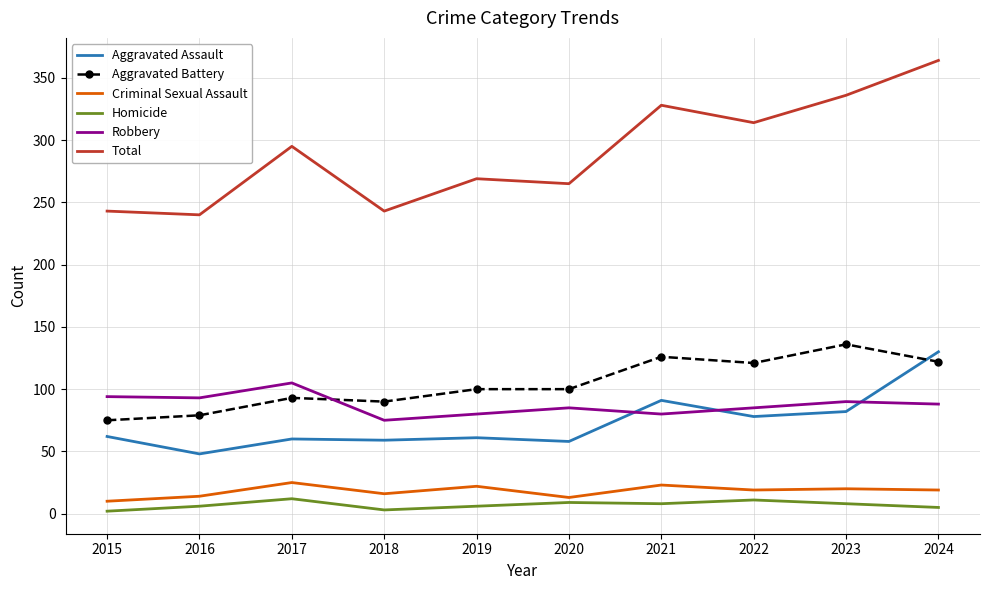

Is the value of Criminal Sexual Assault at 2019 greater than the value of Total at 2021?

No